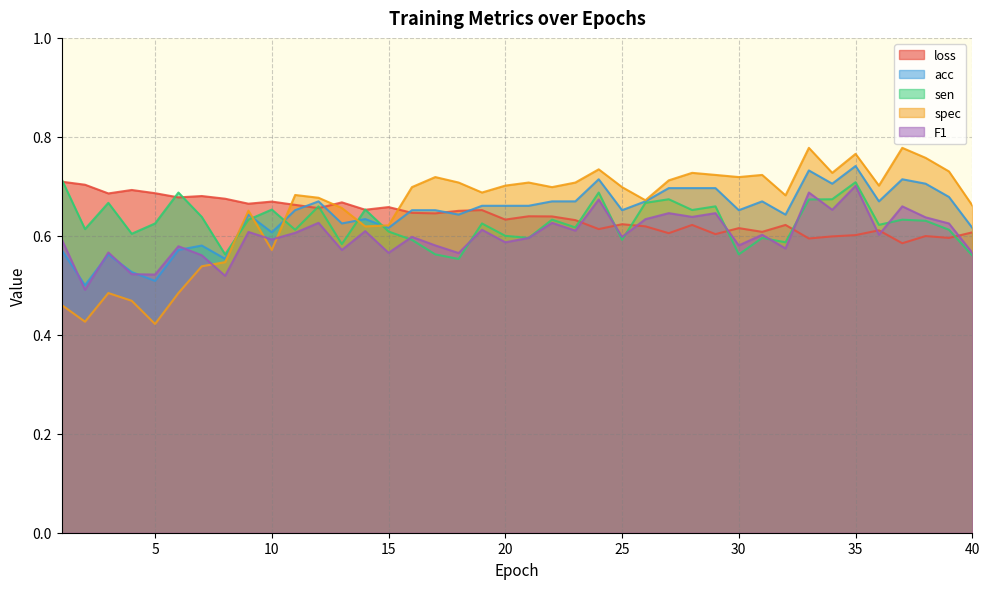

At 17, list the series in order from smallest to largest.

sen, F1, loss, acc, spec